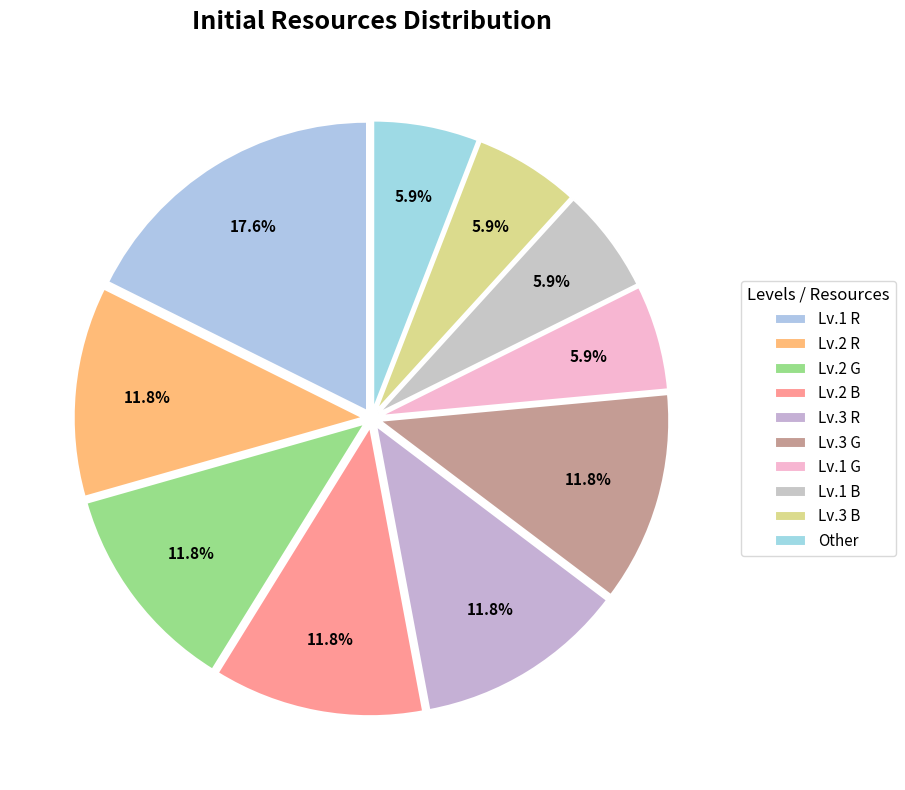

How many slices are in this pie chart?

10